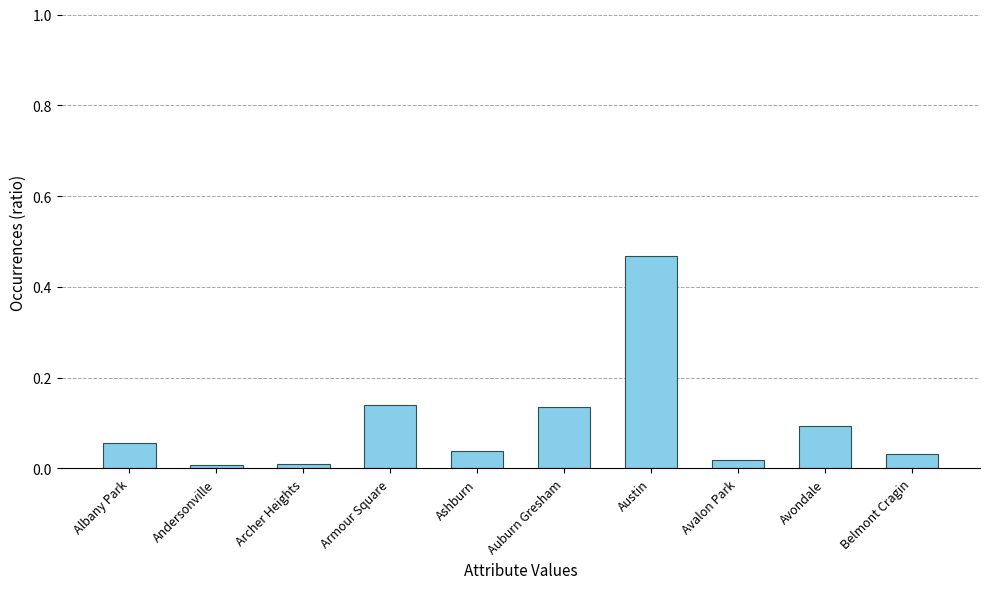

Which has a higher value, Albany Park or Auburn Gresham?

Auburn Gresham